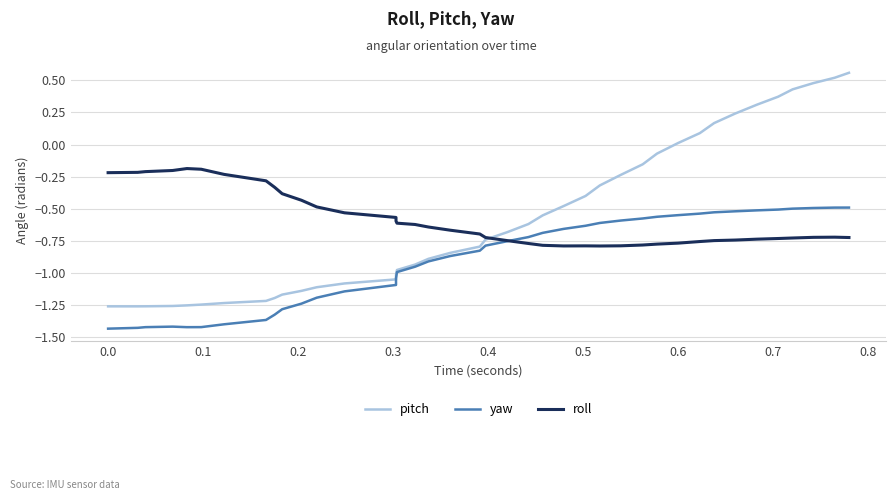

The value of yaw at 0.6 is -0.5. True or false?

False